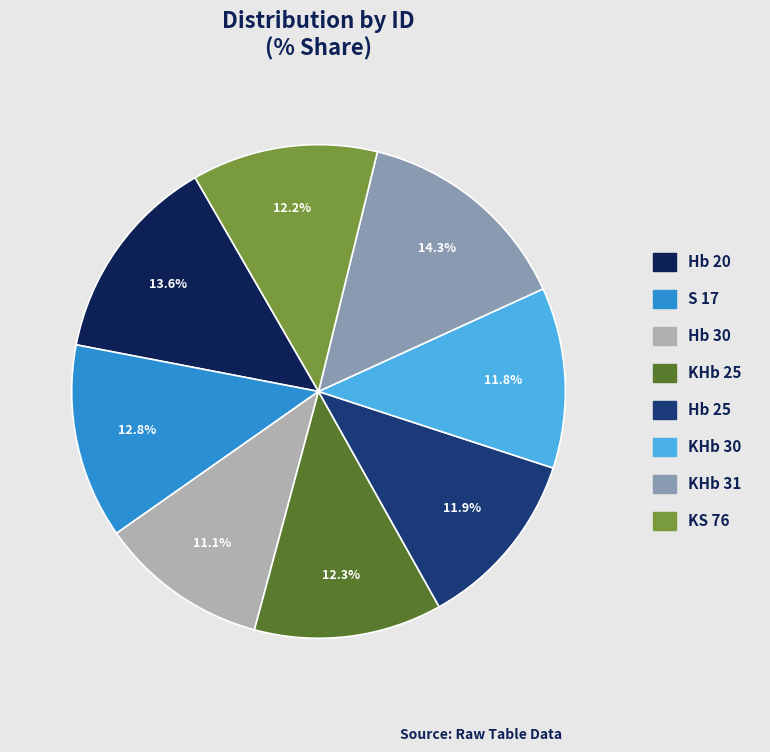

To the nearest percent, what percentage of the pie is KHb 30?

12%